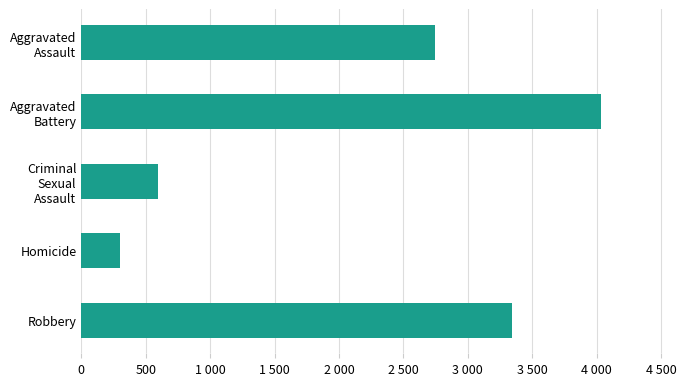

Are the bars grouped side by side (vs. stacked)?

No